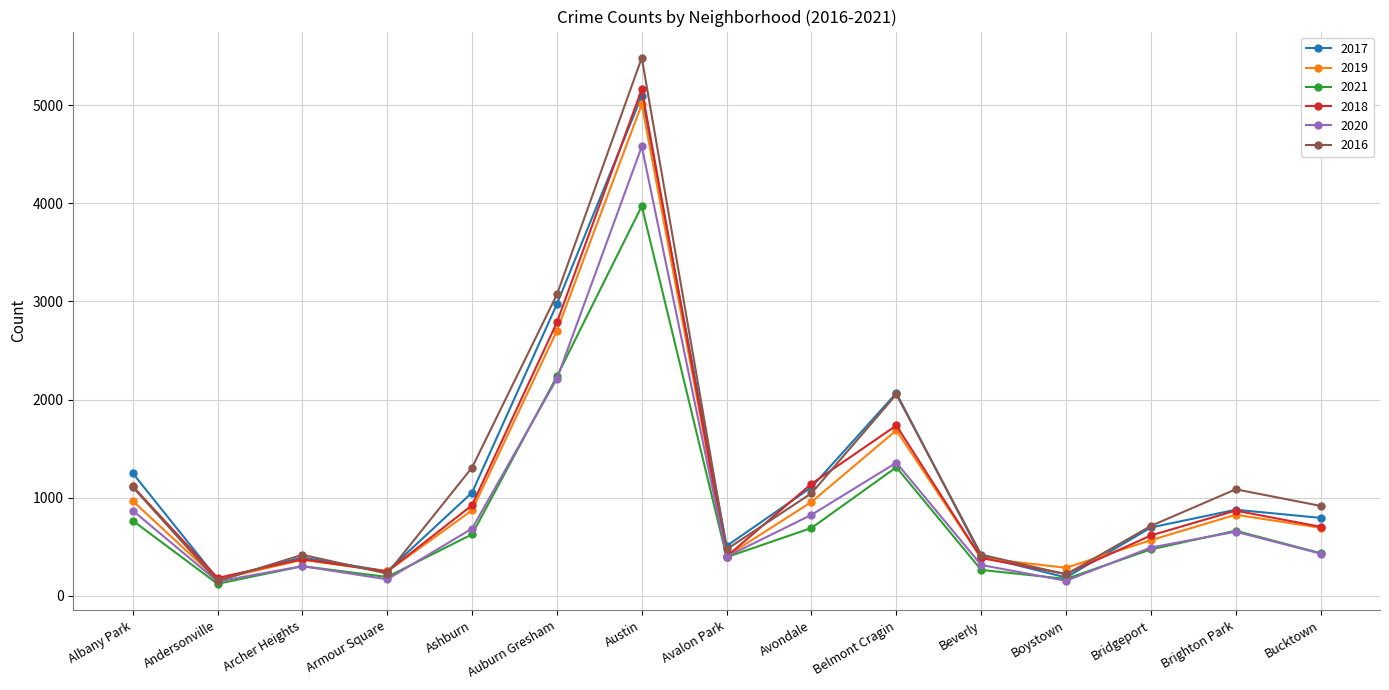

True or false: 2017 has a value of 878 at Brighton Park.

True